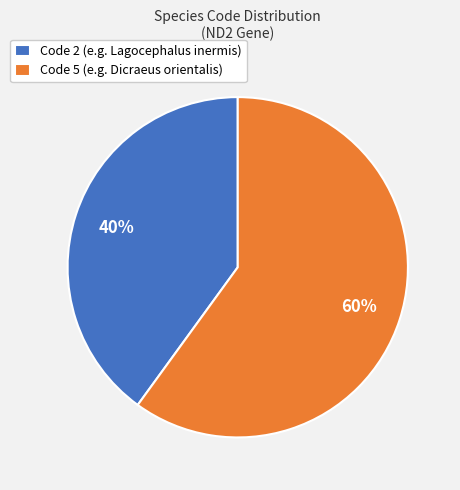

Count the number of slices in the pie.

2